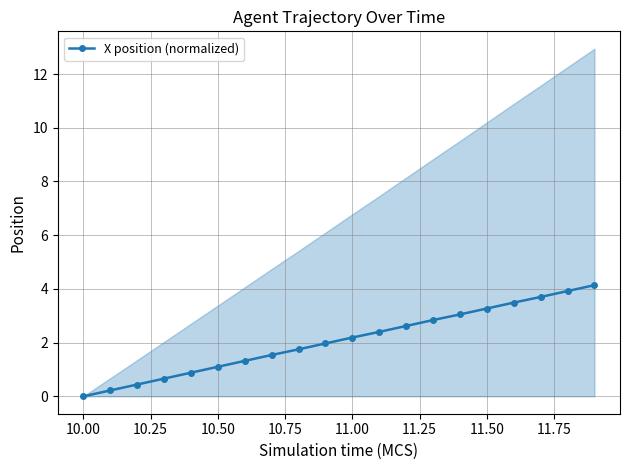

The chart shows a value of 0.1 at 10.00. True or false?

False